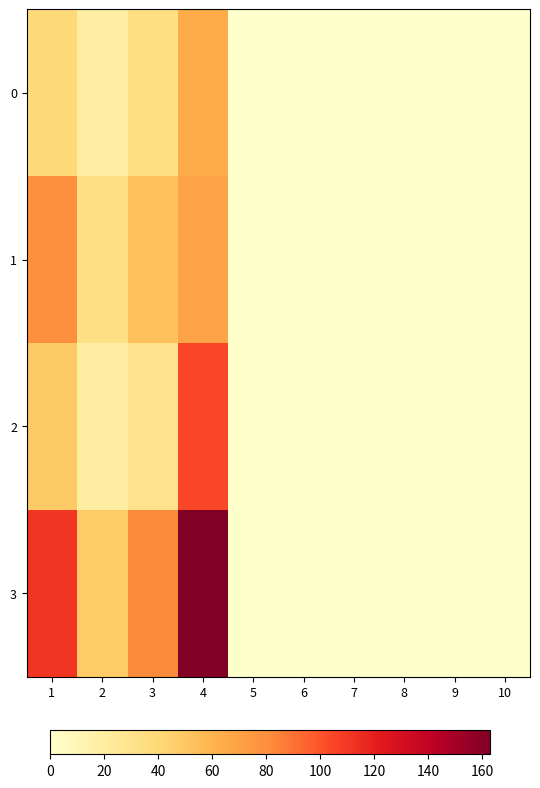

List the series in order of their peak value, lowest first.

0, 1, 2, 3